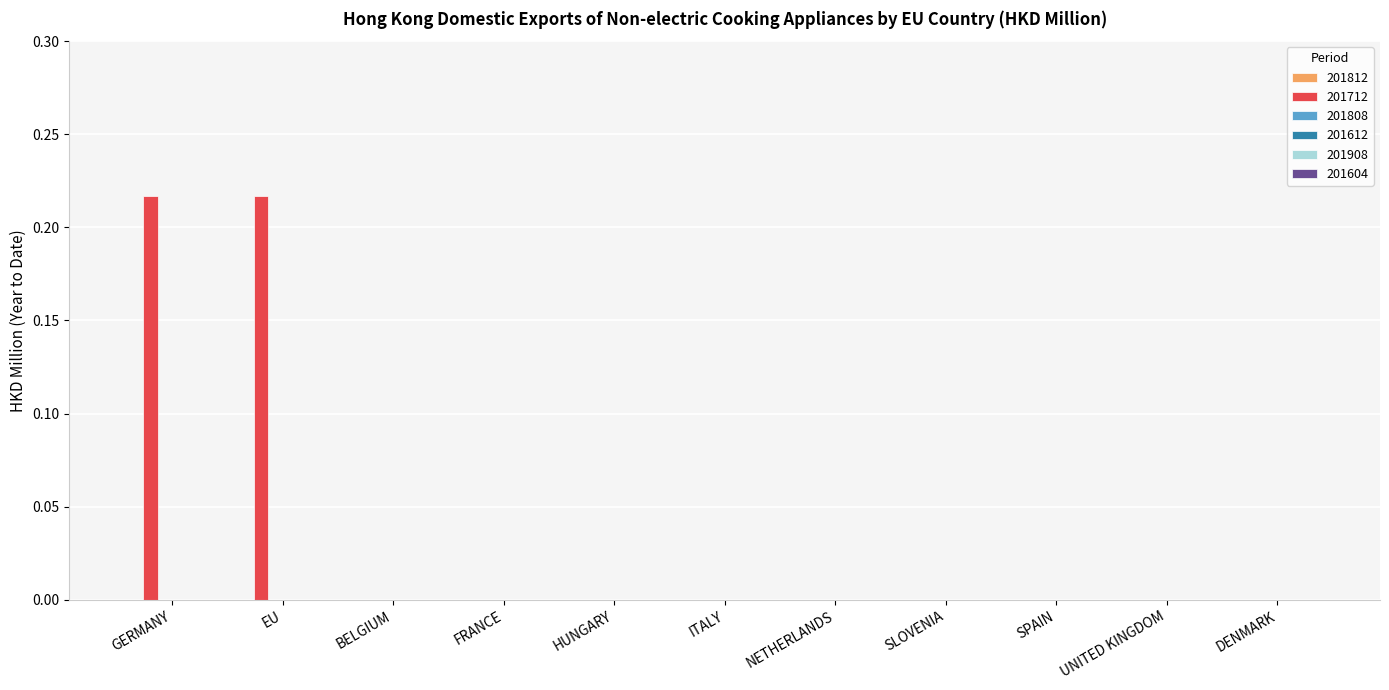

The chart shows a value of 0.0 at ITALY. True or false?

True